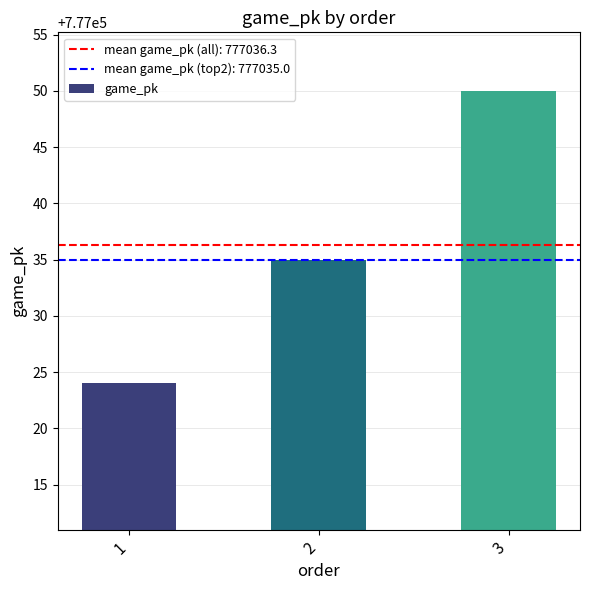

True or false: the data shows 777050 at 3.

True